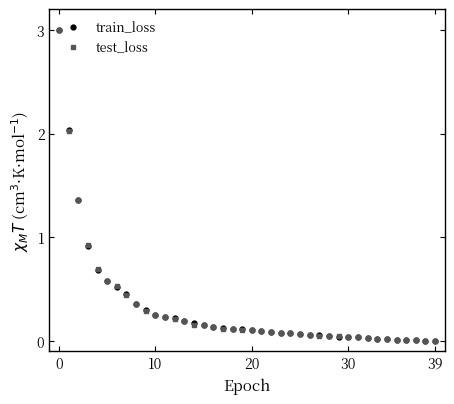

How many data points does each series have?

40